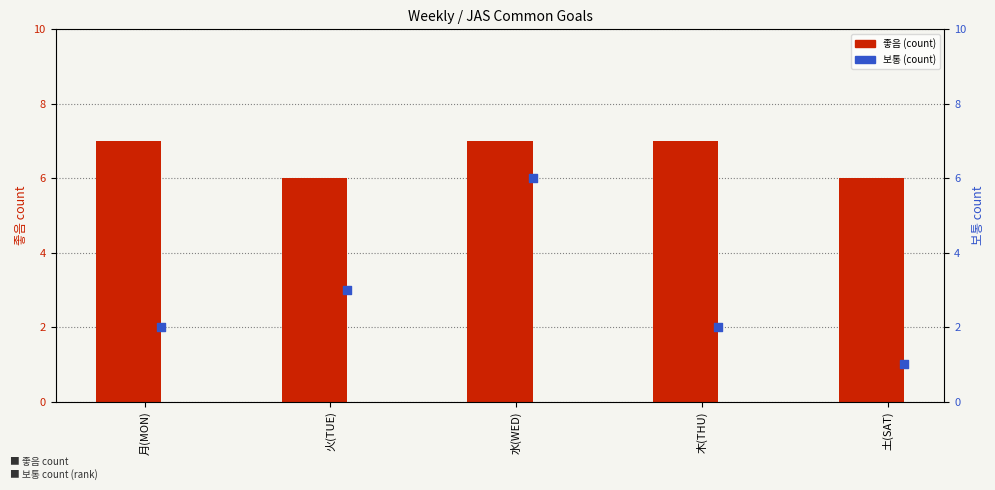

At which category is the sum across all series the highest?

水(WED)